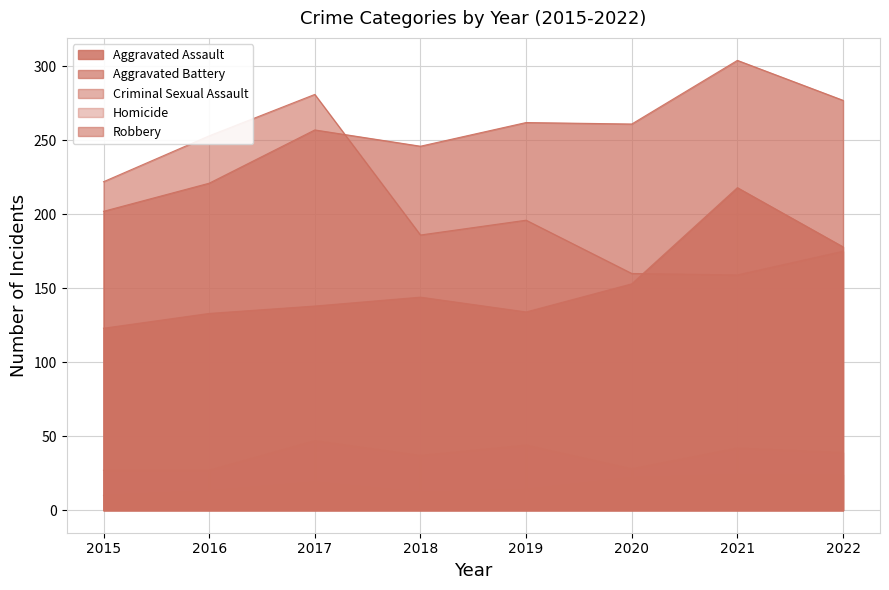

How many lines are shown in the chart?

5